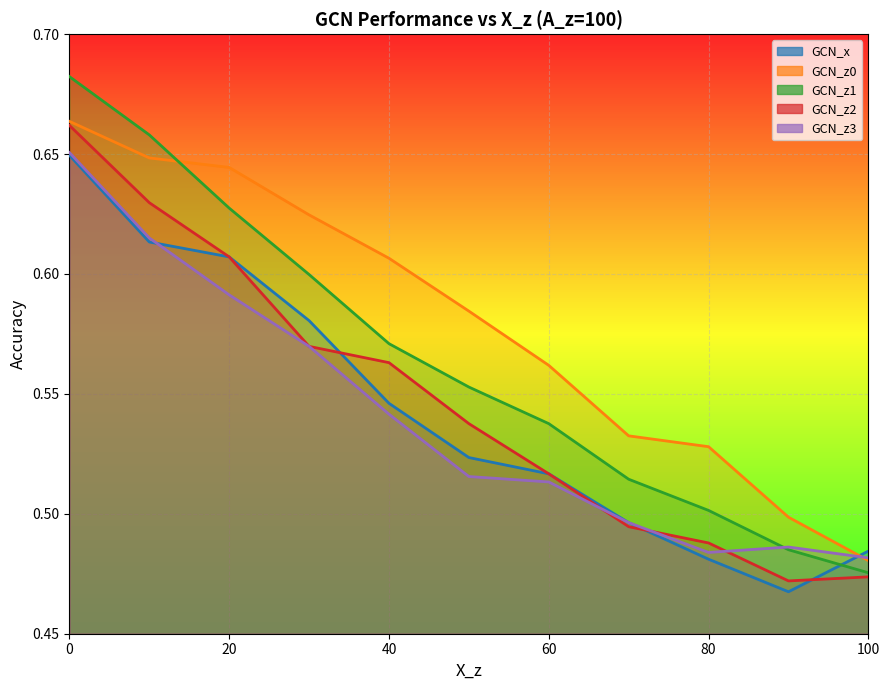

What is the approximate value of GCN_z2 at 0?

0.7